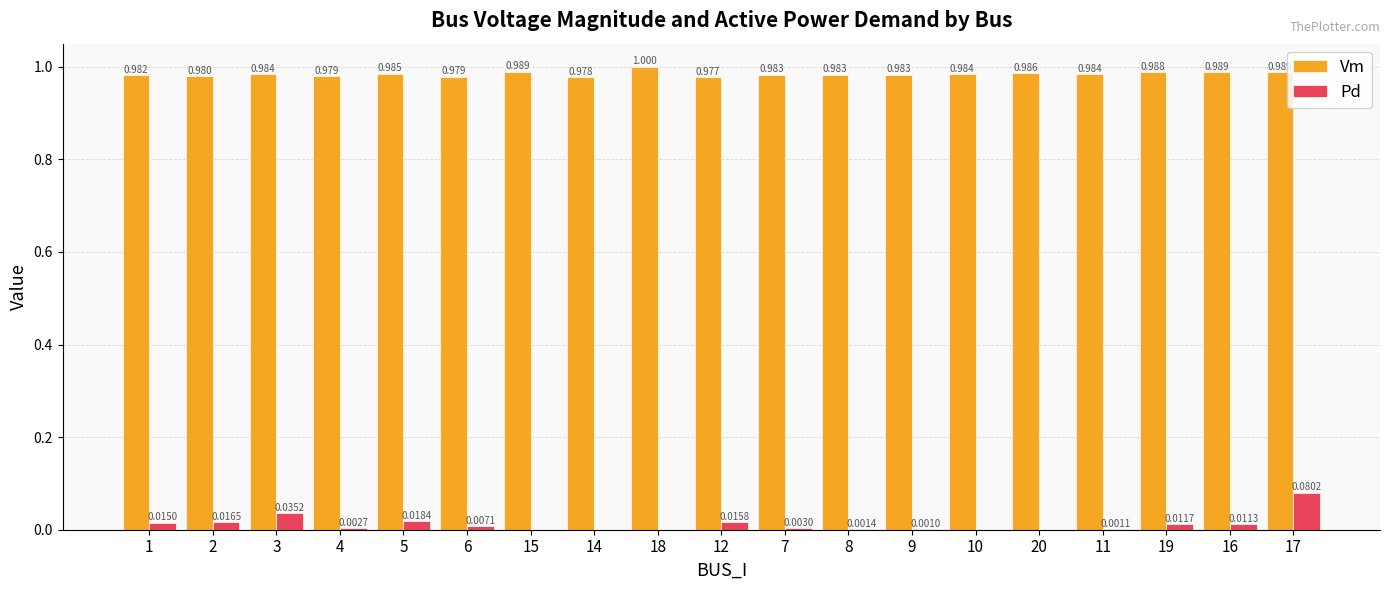

How many values in the Pd series exceed 0?

14